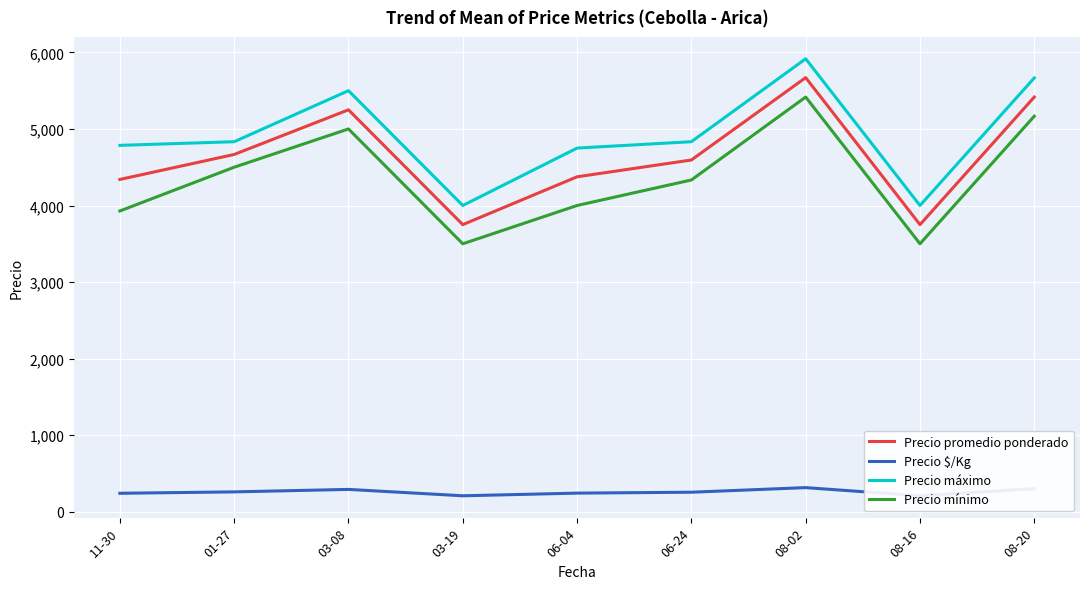

What is the label of the 8th point from the left?

08-16